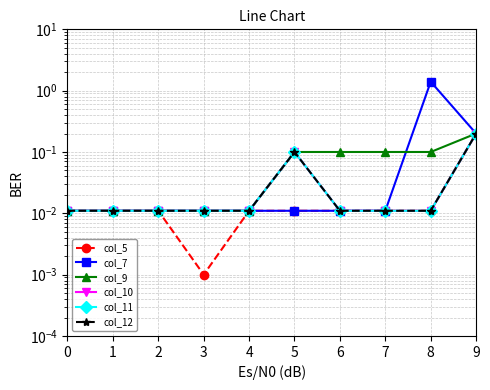

Which series changed the most between 2 and 8?

col_7